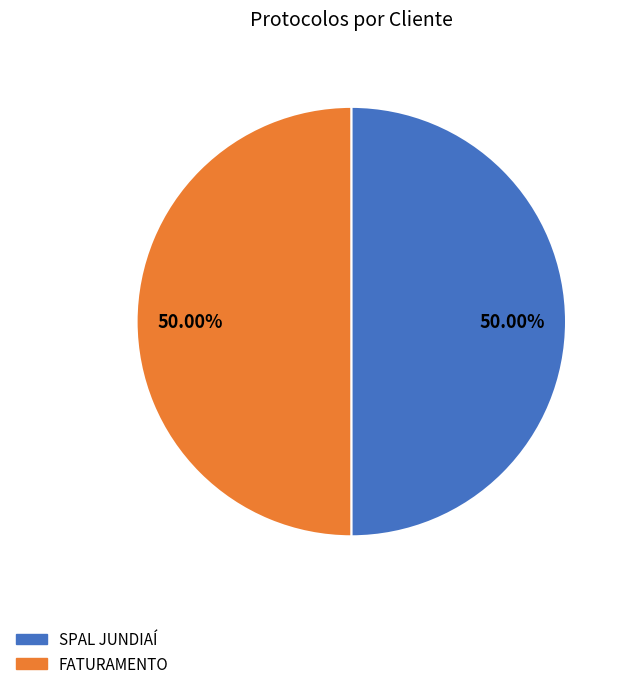

True or false: SPAL JUNDIAÍ accounts for 40% of the total.

False